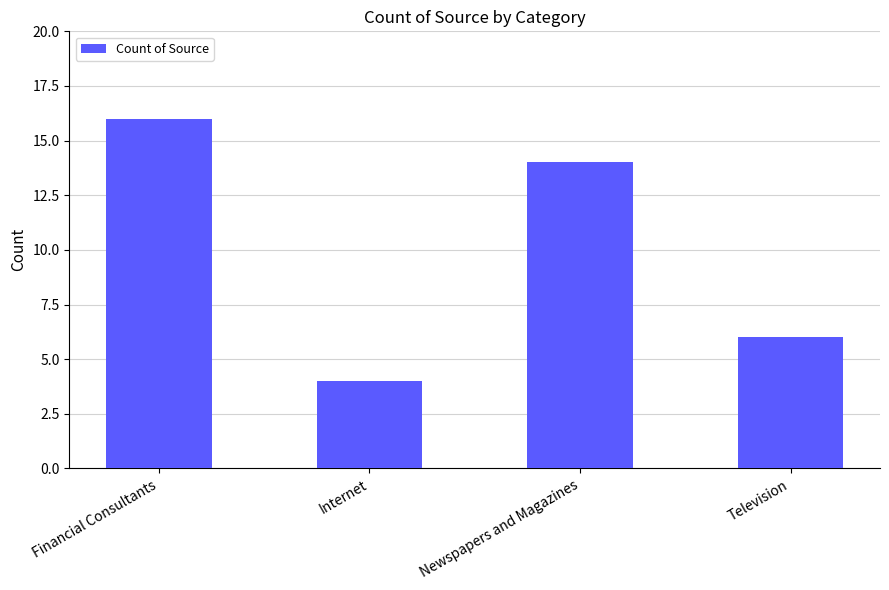

Which has a higher value, Television or Internet?

Television